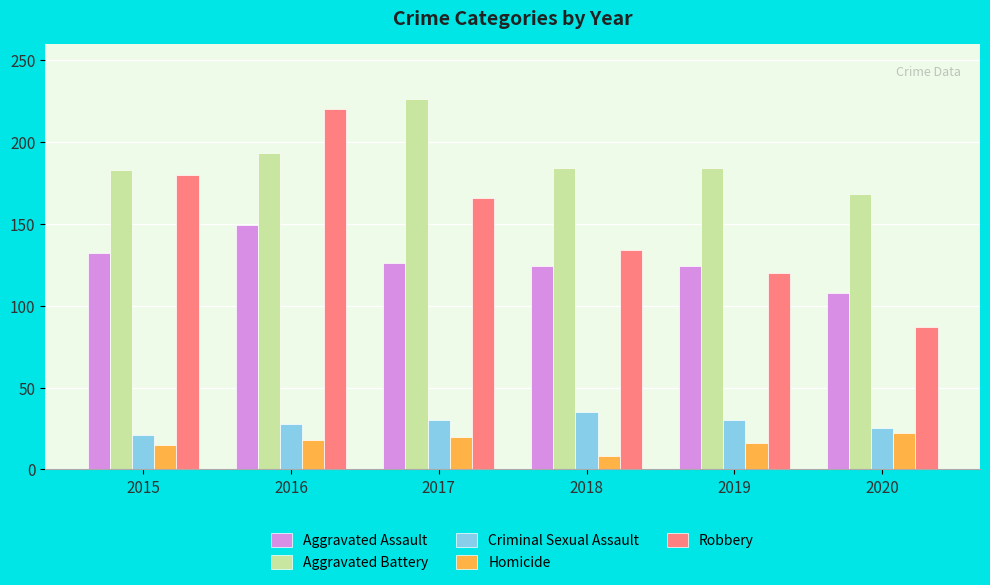

Which series has the largest range (max minus min)?

Robbery